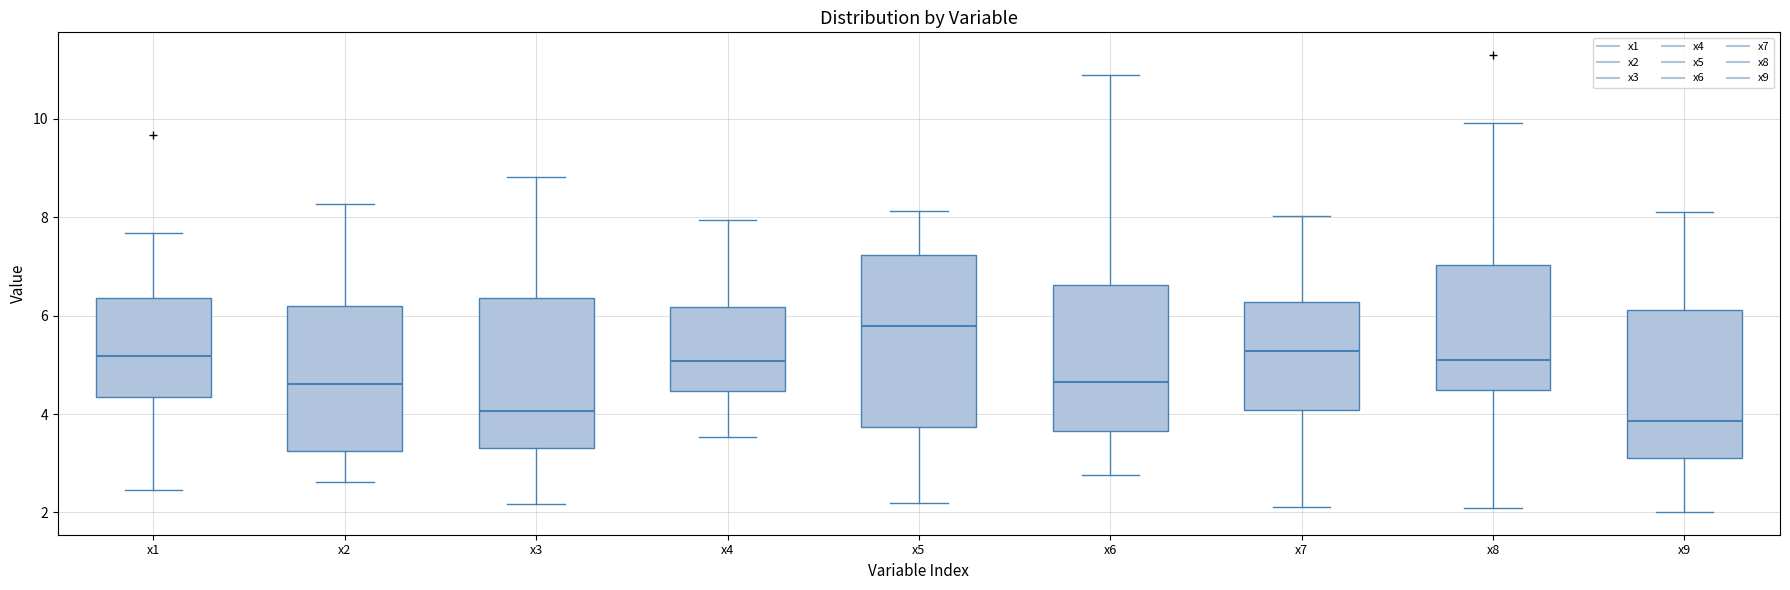

Where does the median line of the box for x3 sit on the y-axis? The values are not printed on the chart, so give them approximately, as read against the axis.

4.0